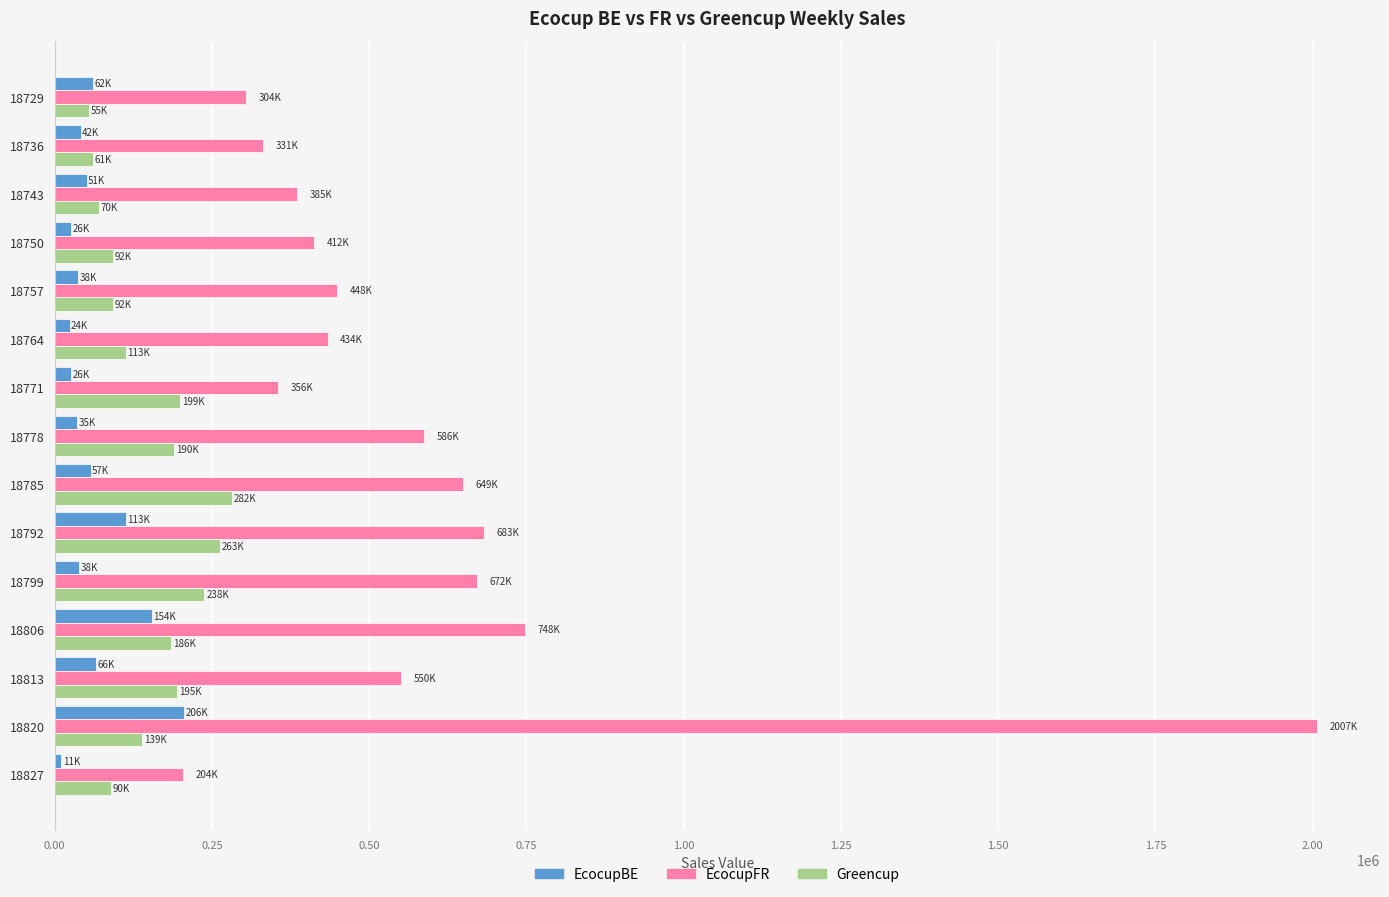

Which series has the largest range (max minus min)?

EcocupFR